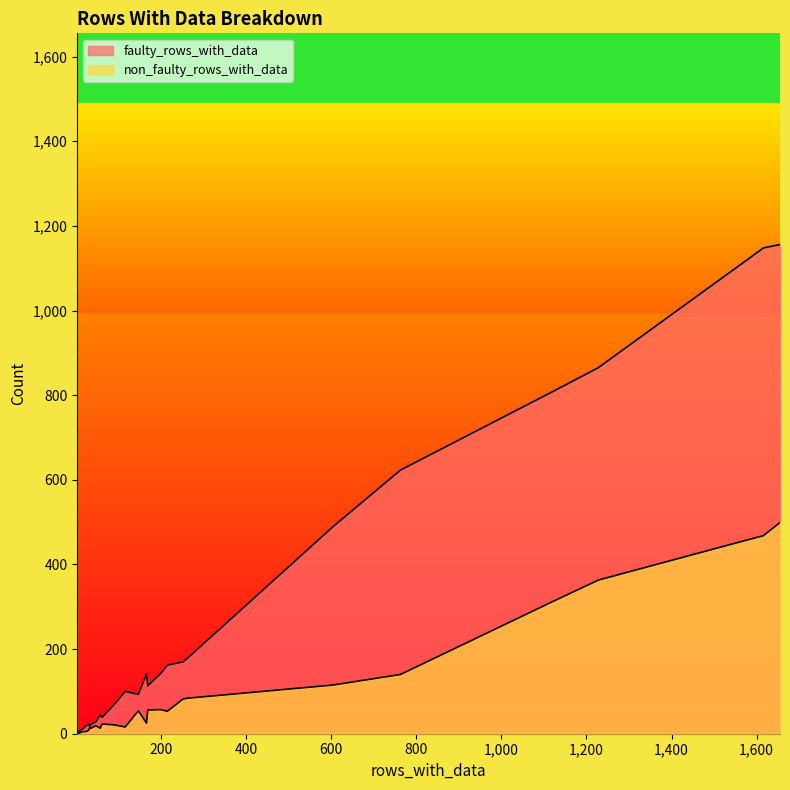

Count the number of data series in this chart.

2